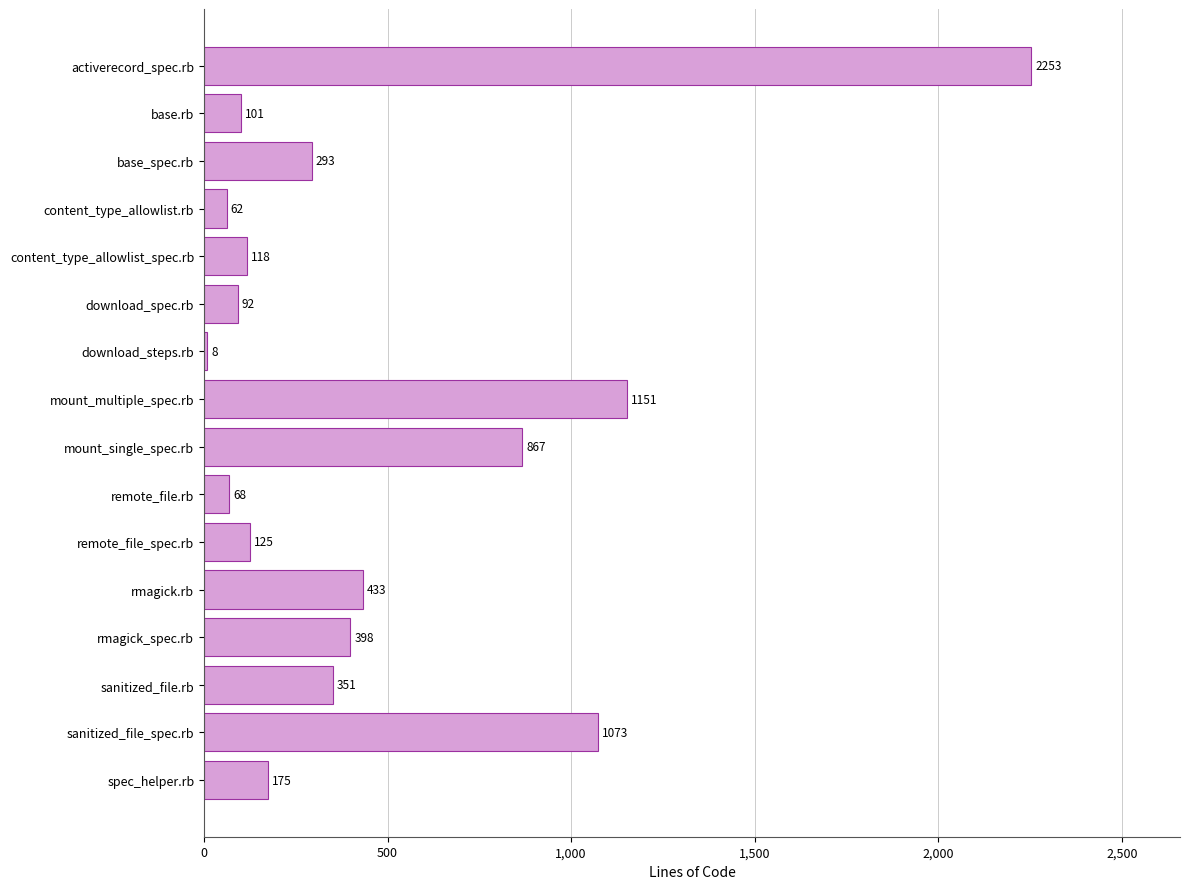

Which has a higher value, remote_file.rb or sanitized_file_spec.rb?

sanitized_file_spec.rb